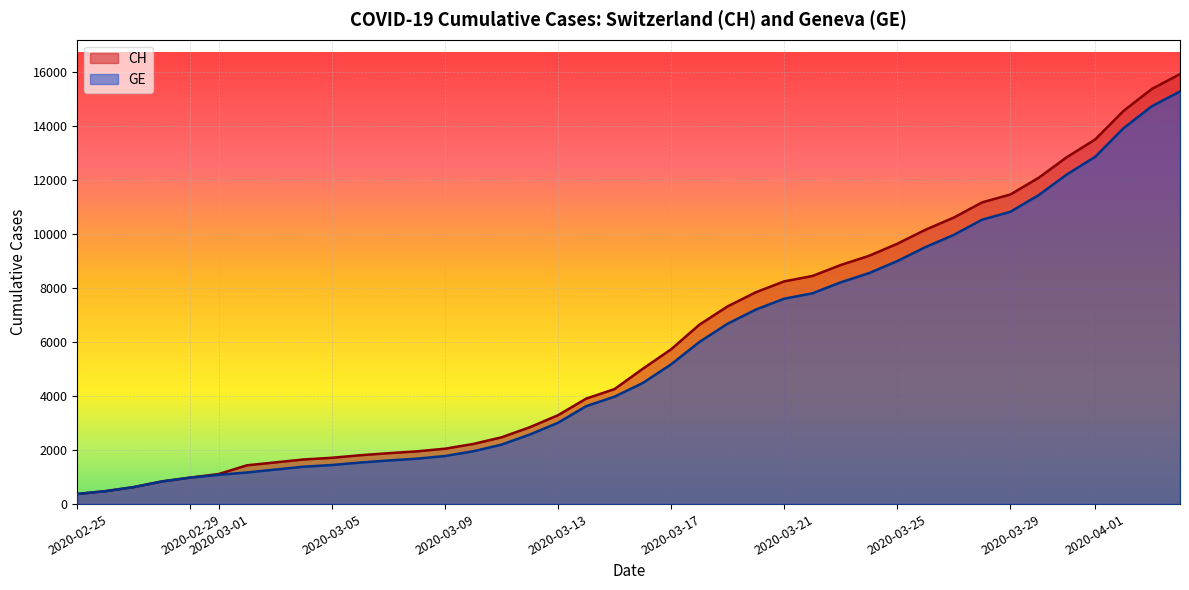

At 2020-03-12, list the series in order from smallest to largest.

GE, CH